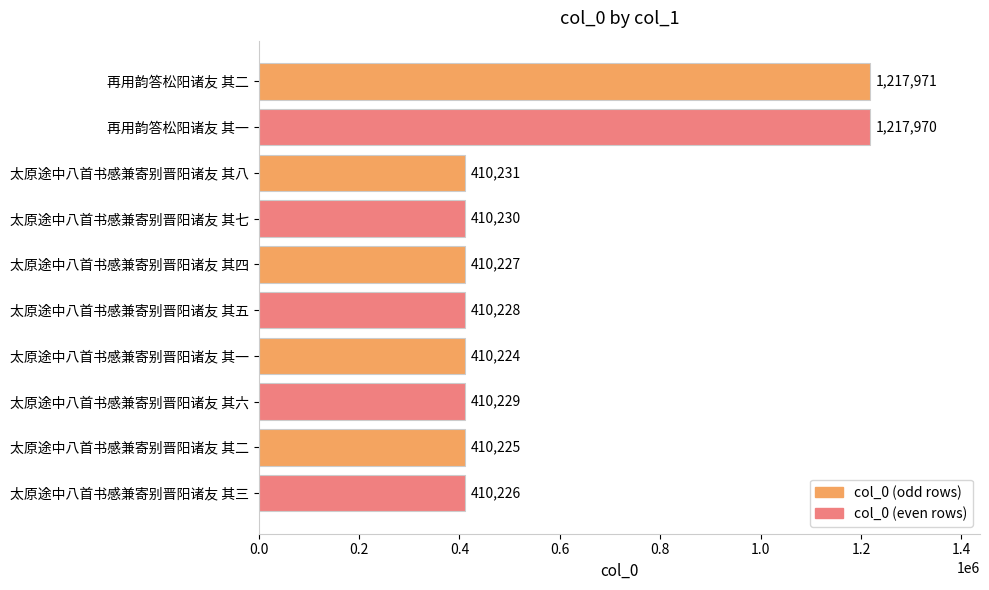

At which label is the value closest to 814097?

太原途中八首书感兼寄别晋阳诸友 其八